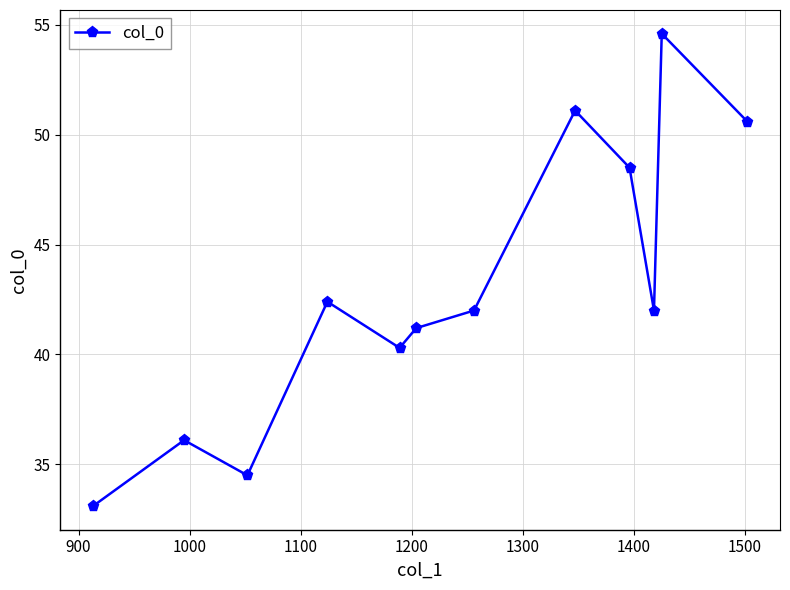

How many points are lower than both their immediate neighbors (excluding endpoints)?

3